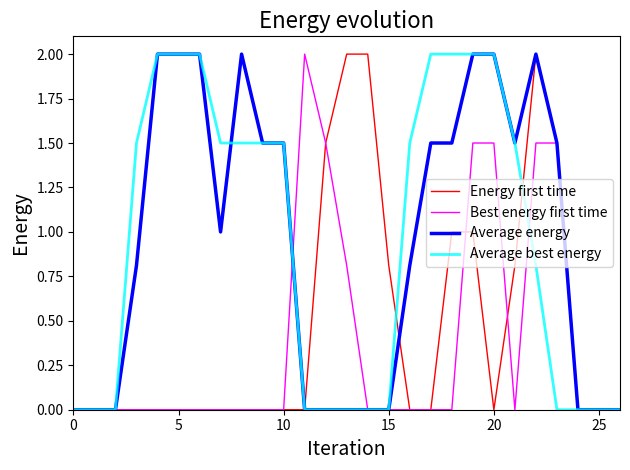

What is the greatest value displayed?

2.0